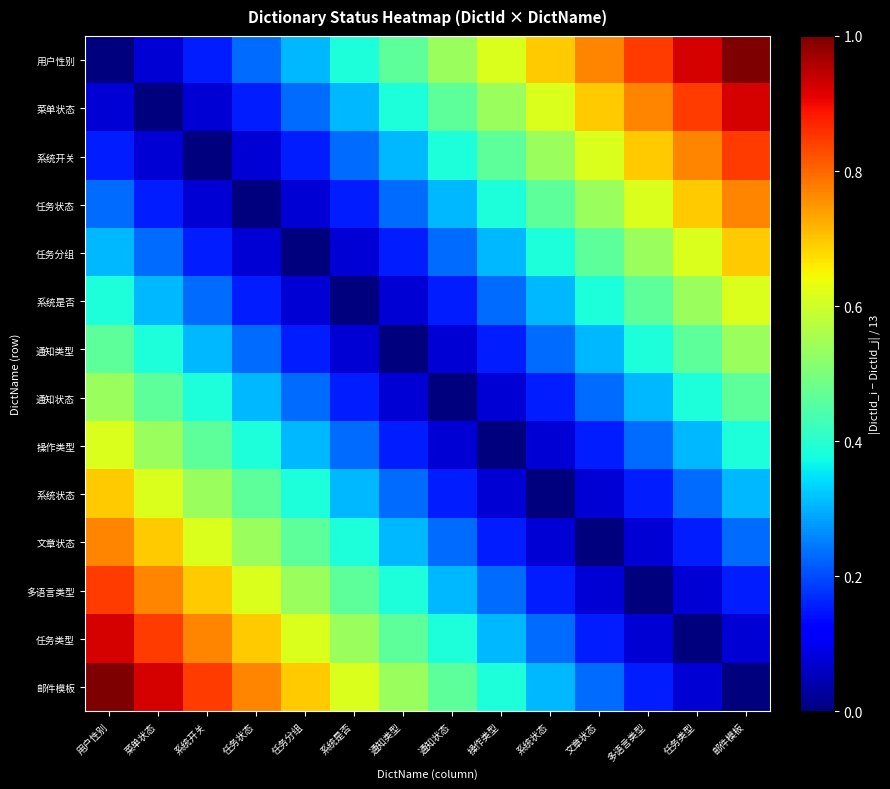

At 邮件模板, list the series in order from smallest to largest.

邮件模板, 任务类型, 多语言类型, 文章状态, 系统状态, 操作类型, 通知状态, 通知类型, 系统是否, 任务分组, 任务状态, 系统开关, 菜单状态, 用户性别